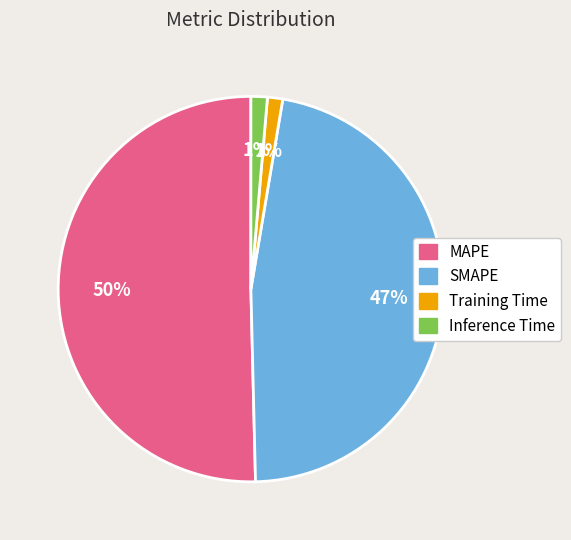

True or false: Inference Time accounts for 1% of the total.

True